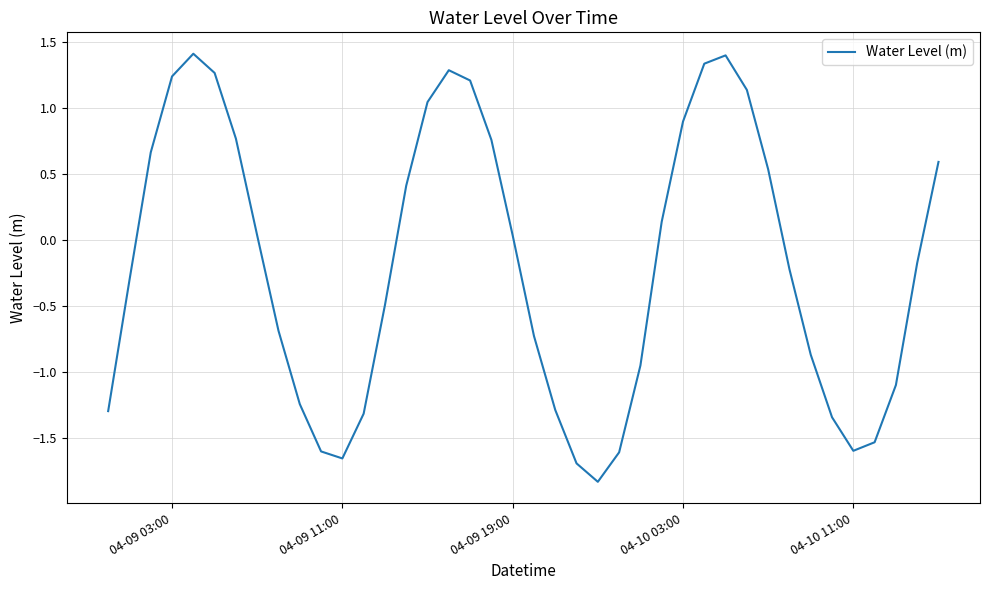

What is the minimum value shown in the chart?

-1.8